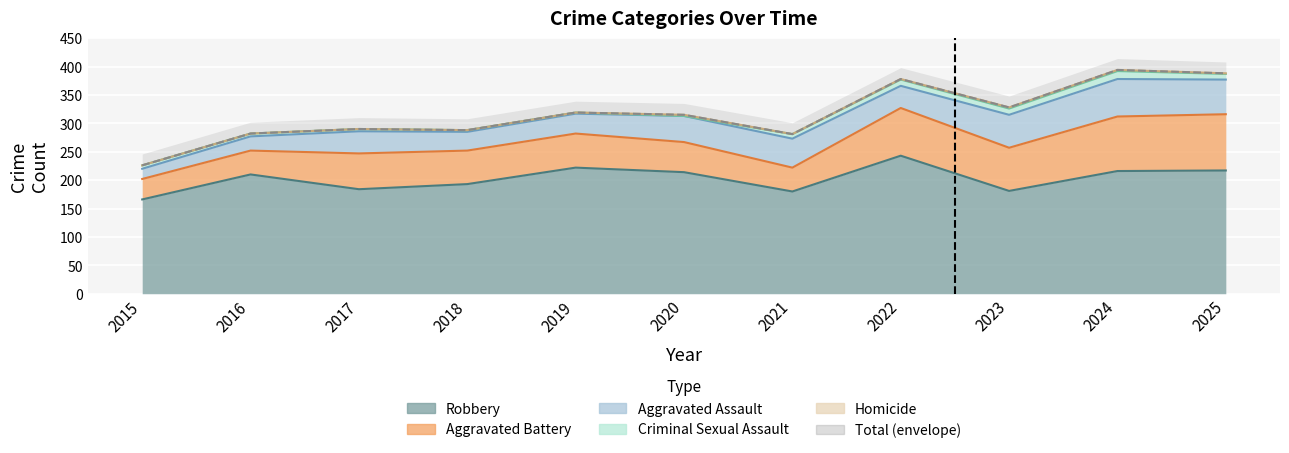

What are all the series names shown in the legend?

Aggravated Assault, Aggravated Battery, Criminal Sexual Assault, Homicide, Robbery, Total